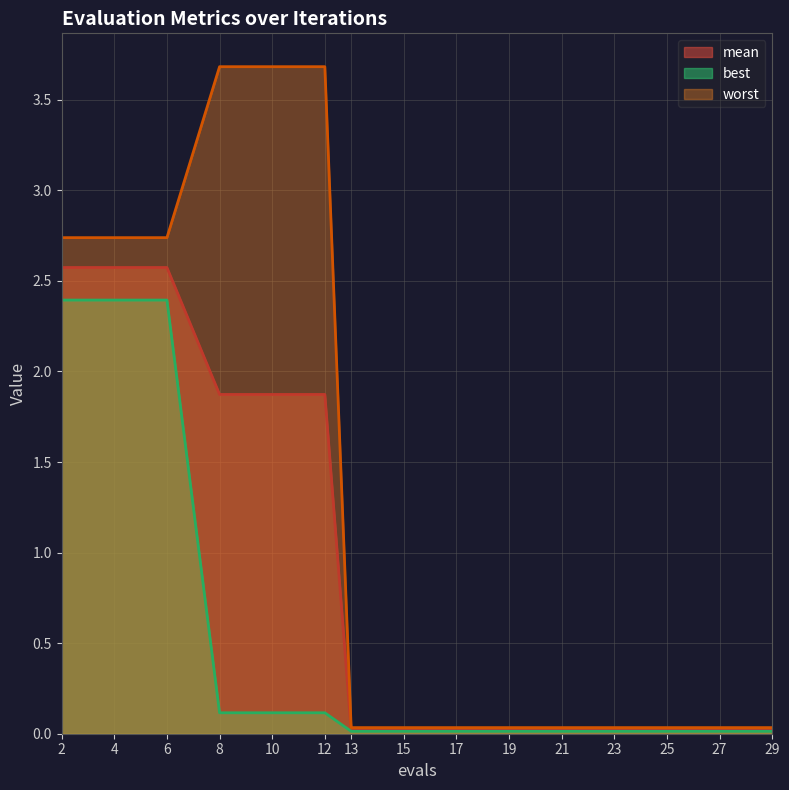

Is the value of mean at 15 greater than the value of worst at 27?

No